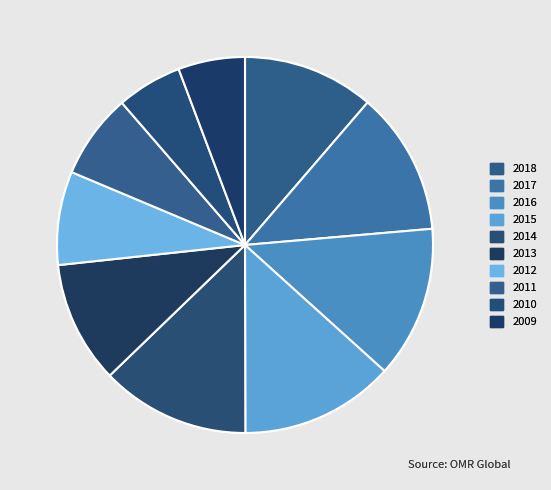

Is there any slice that represents more than half of the pie?

No